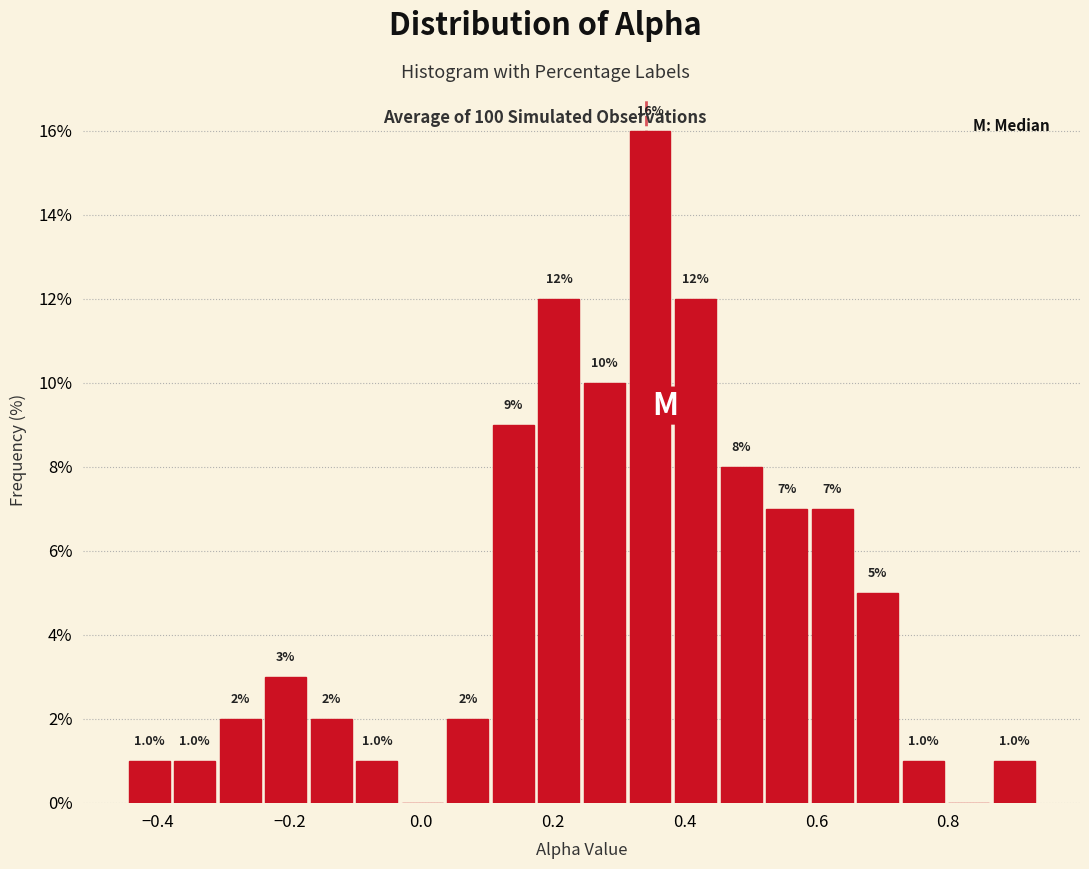

Around what value on the x-axis is the tallest bar? Give the approximate position of its centre, as read against the axis.

0.34